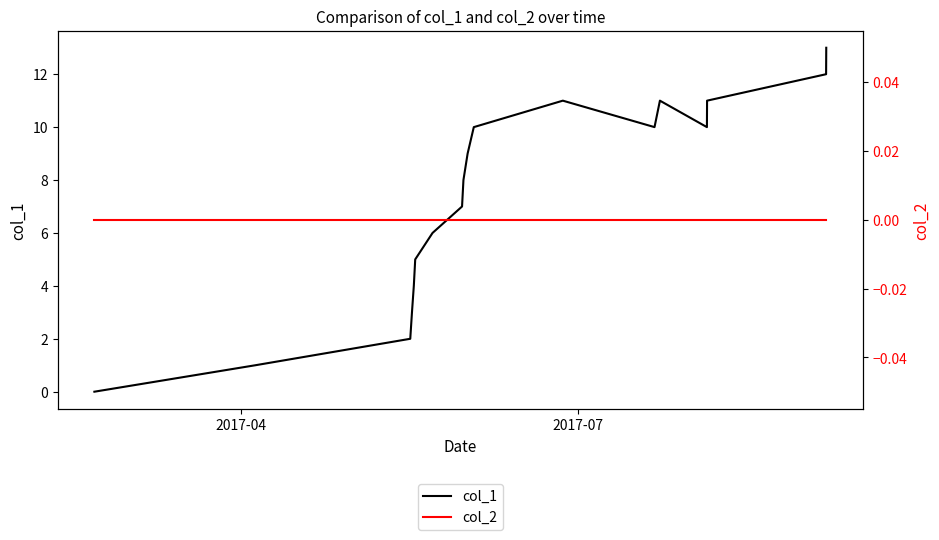

True or false: col_2 and col_1 cross at least once.

False